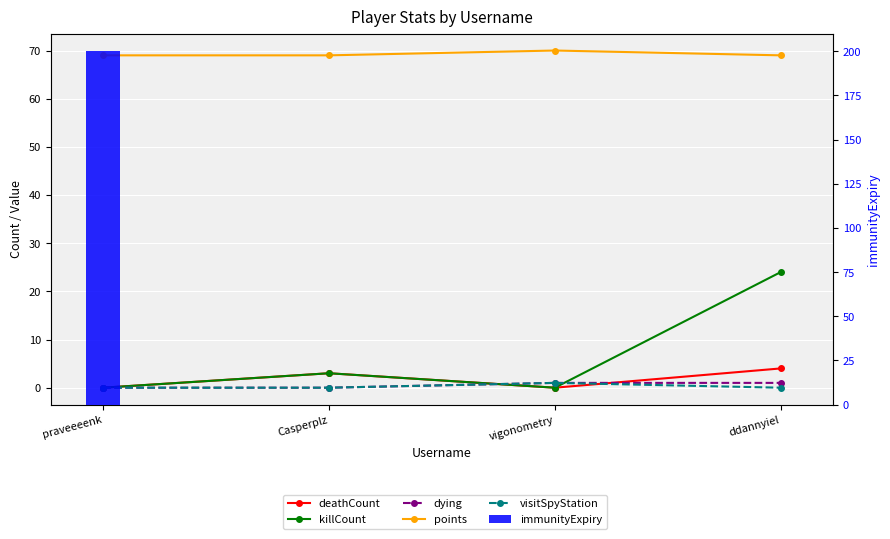

Which series has the widest spread of values?

immunityExpiry